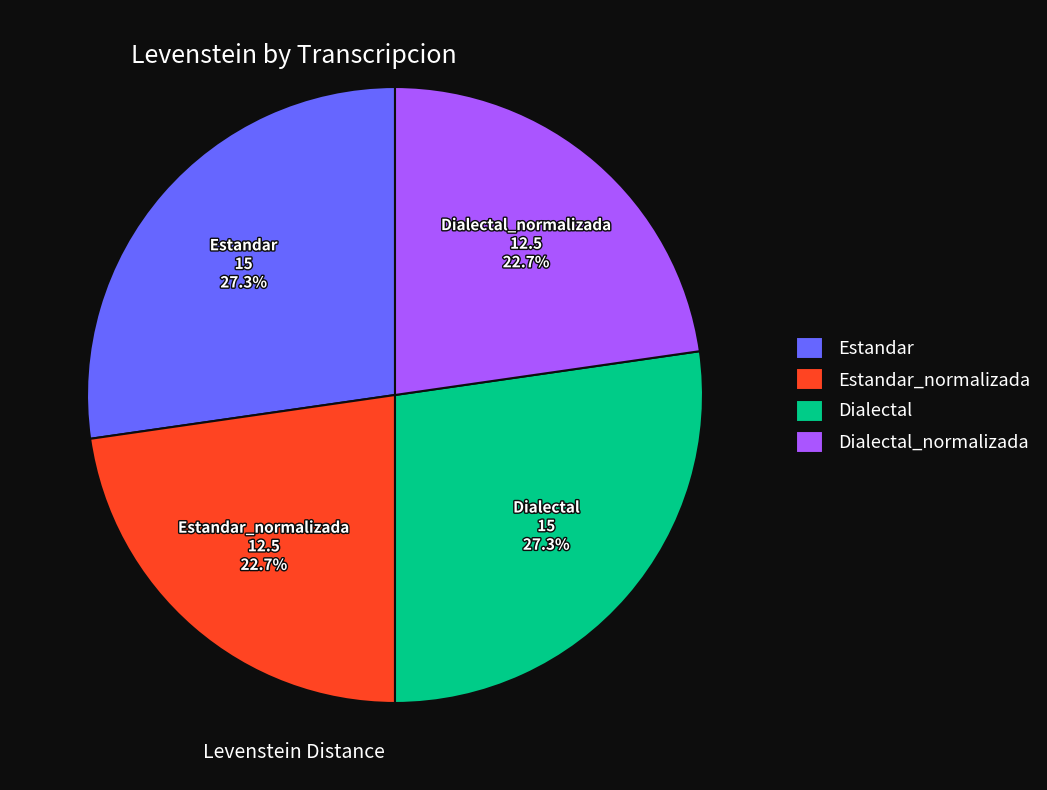

Does any single category account for the majority?

No